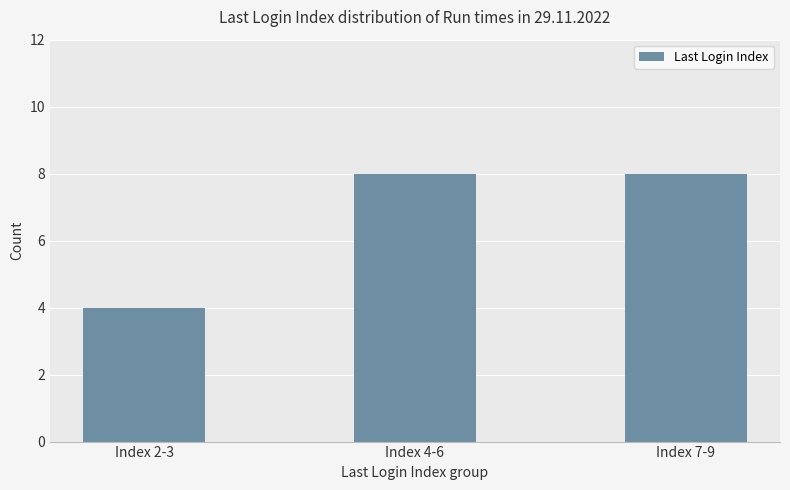

The chart shows a value of 8 at Index 4-6. True or false?

True